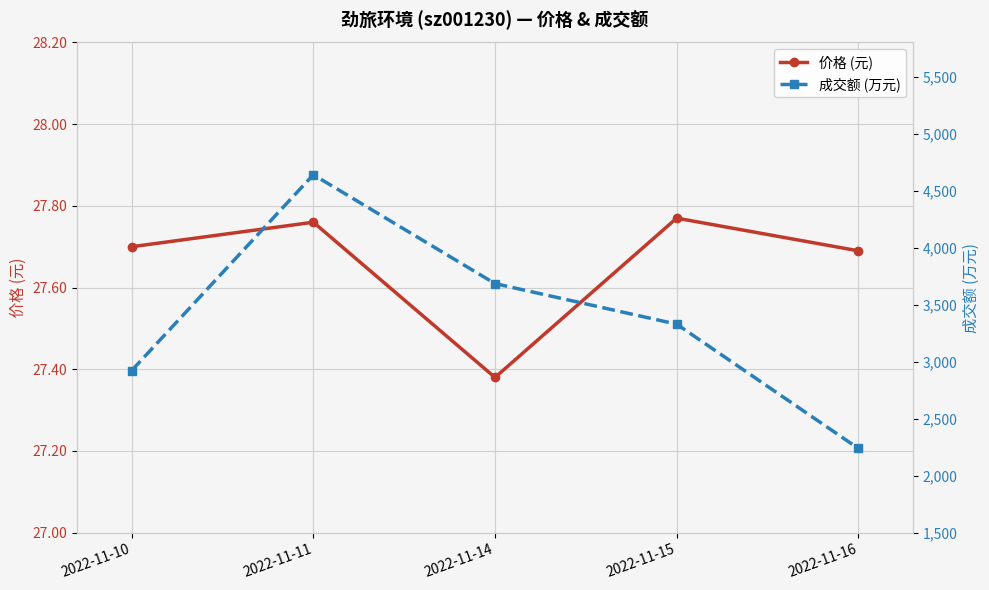

How many distinct data groups are displayed?

2